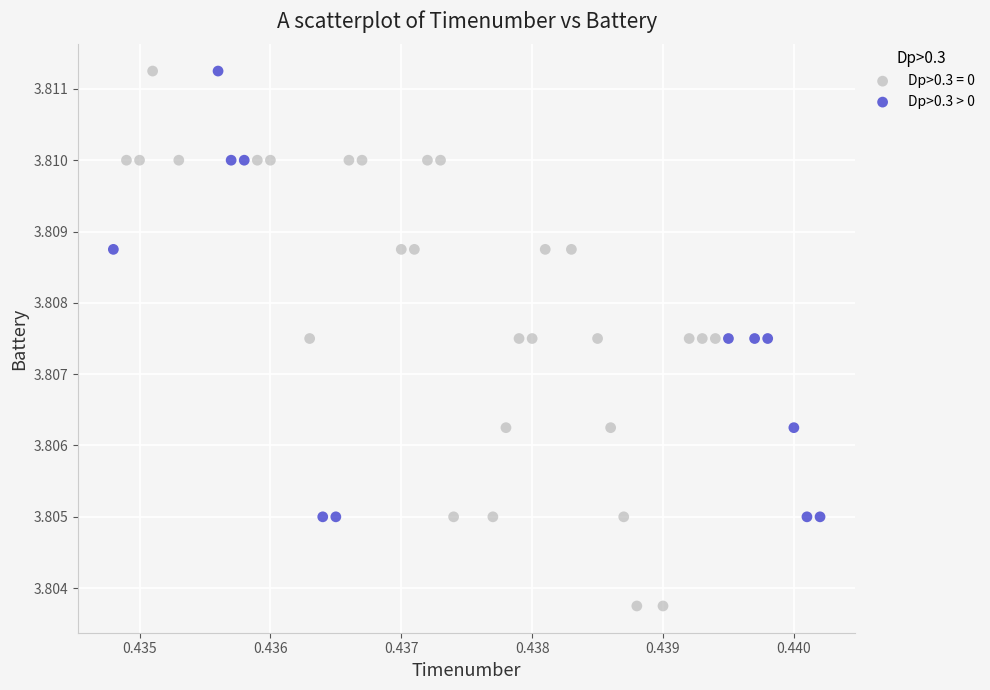

Which series has the widest spread of Y values?

Dp>0.3 = 0